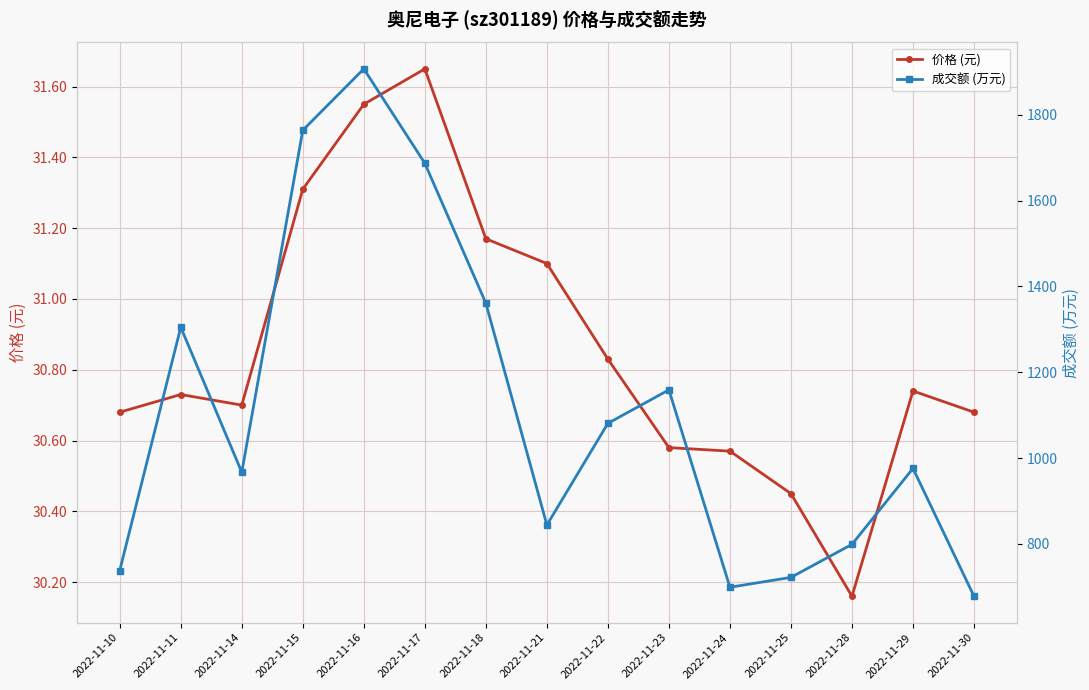

Count the number of categories in the chart.

15